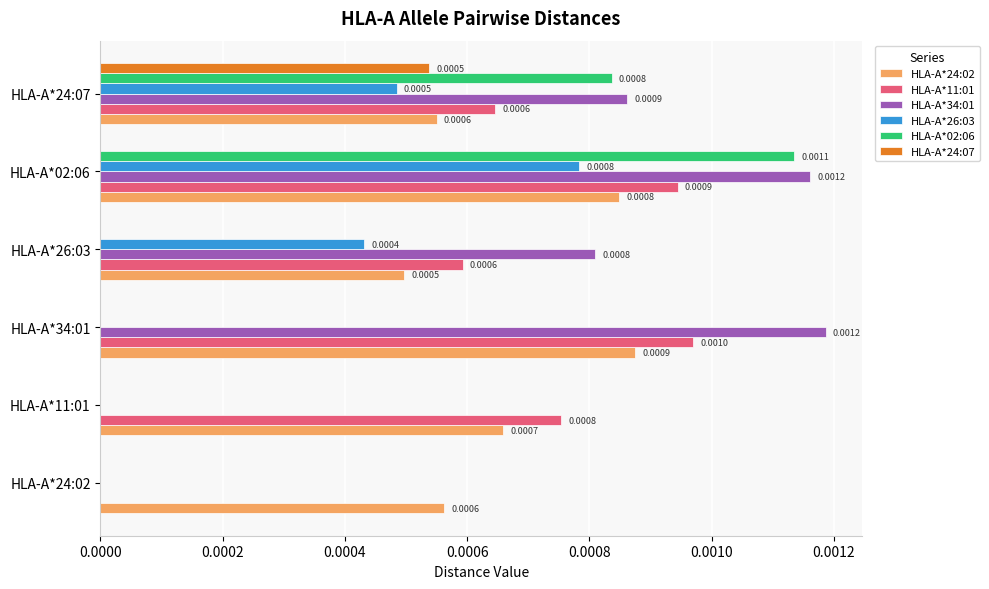

At which category is the sum across all series the highest?

HLA-A*02:06